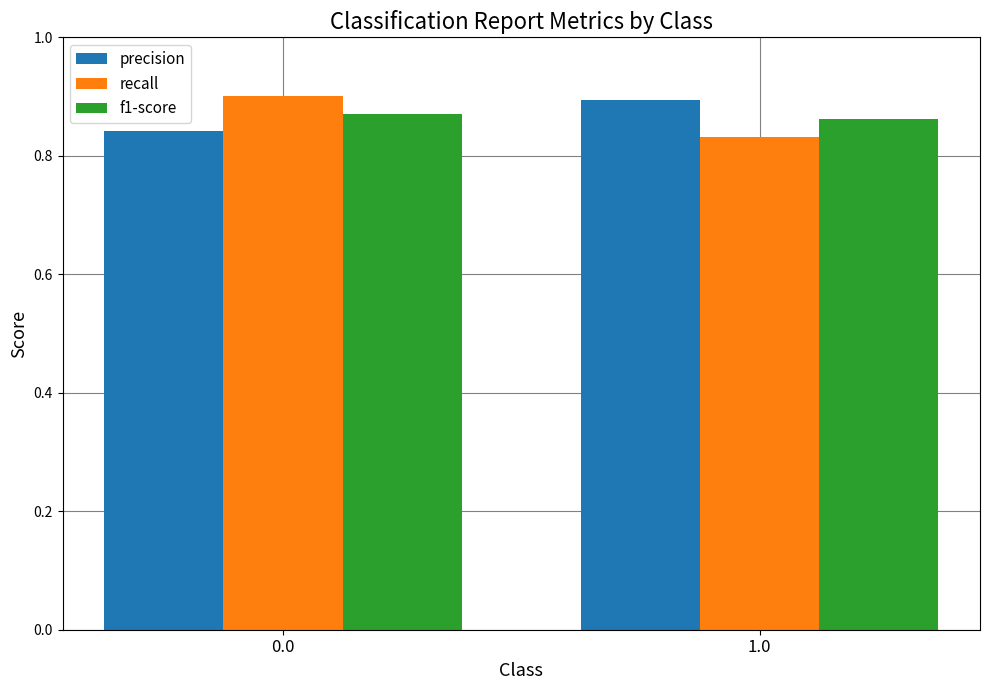

What is the sum of the precision values at 1.0 and 0.0?

1.7